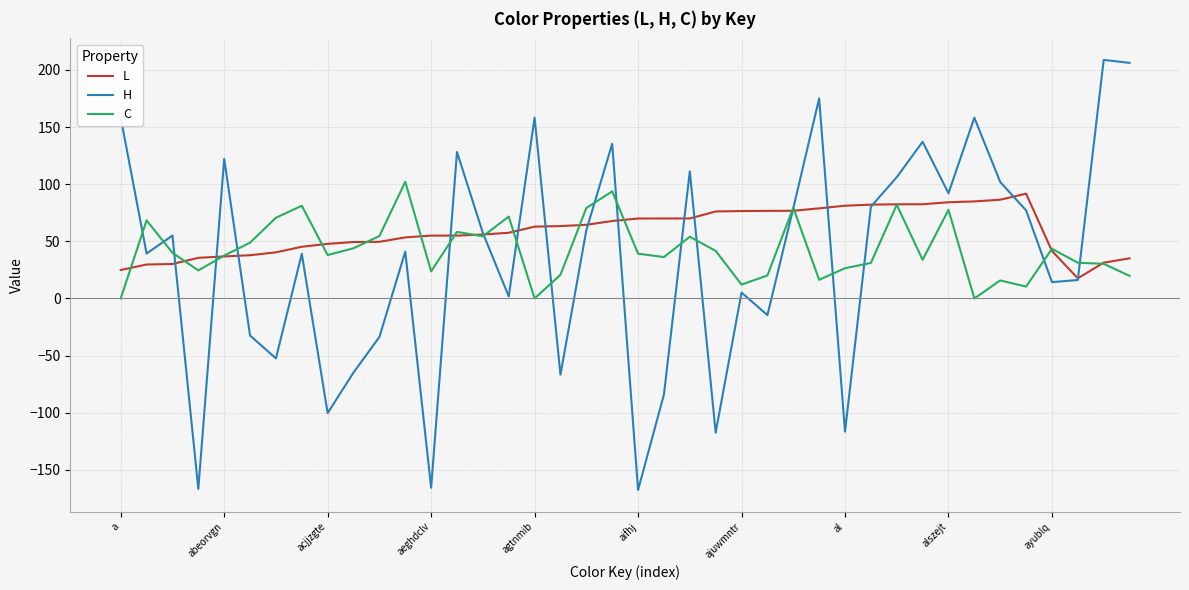

Which series has the largest range (max minus min)?

H